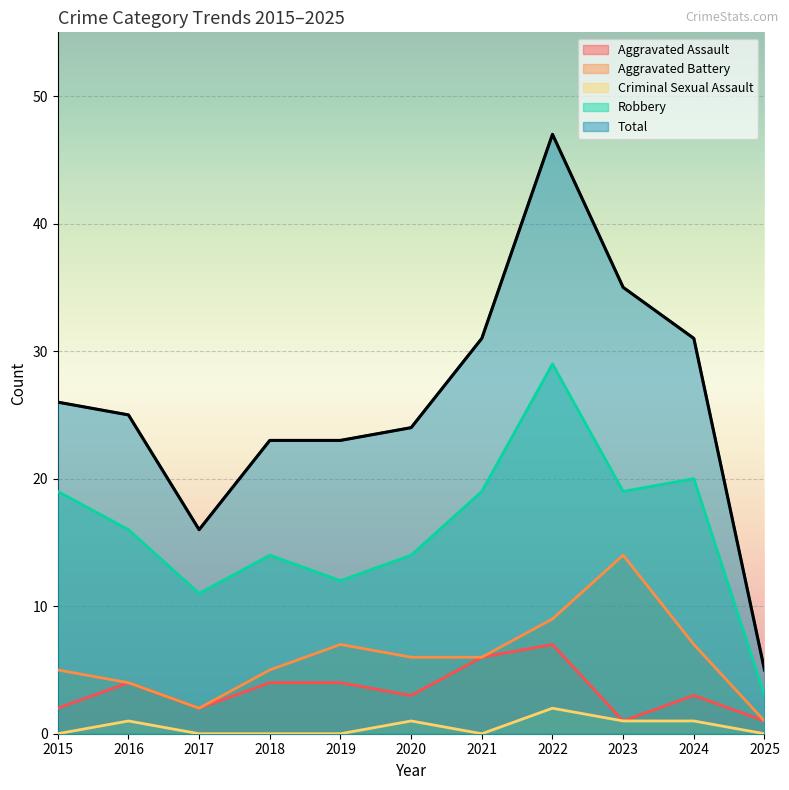

The value of Robbery at 2020 is 19. True or false?

False